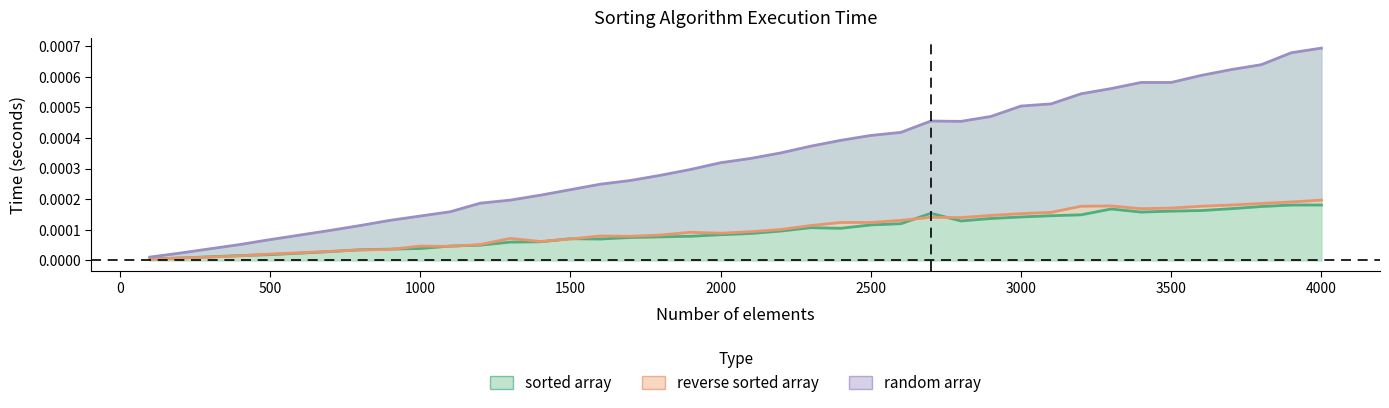

Count the number of data series in this chart.

3